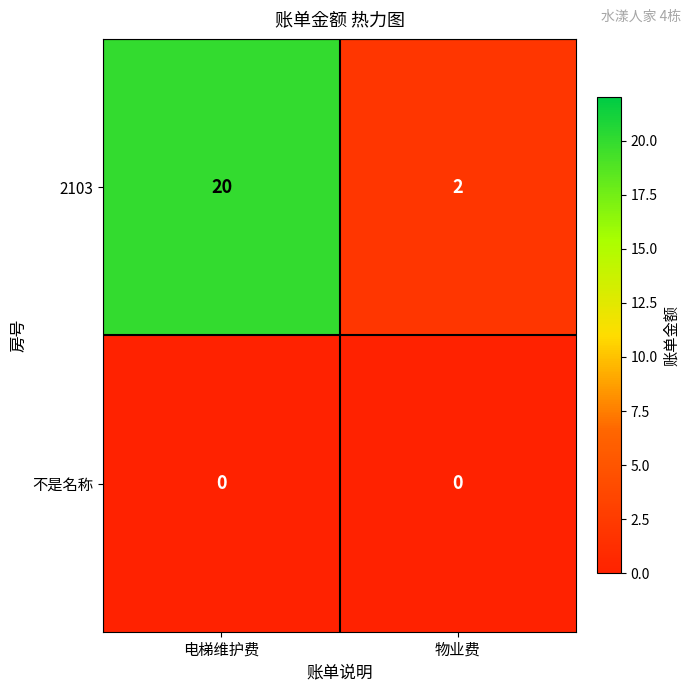

At which category is the sum across all series the highest?

电梯维护费